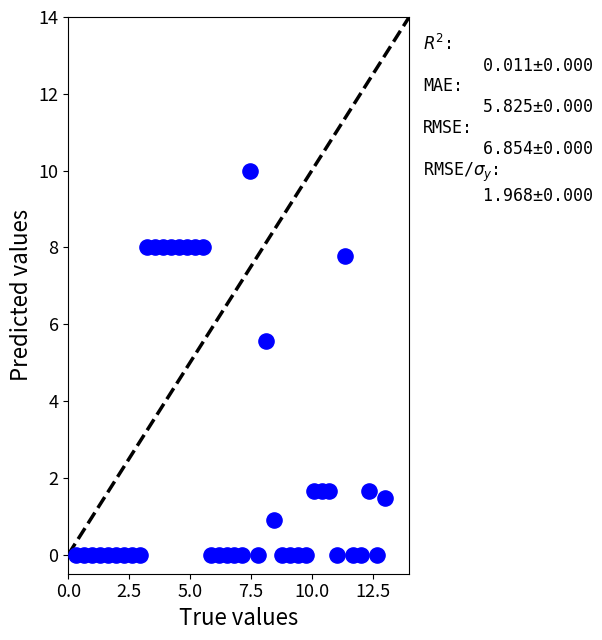

What Y value in the scatter plot is closest to 5?

5.6